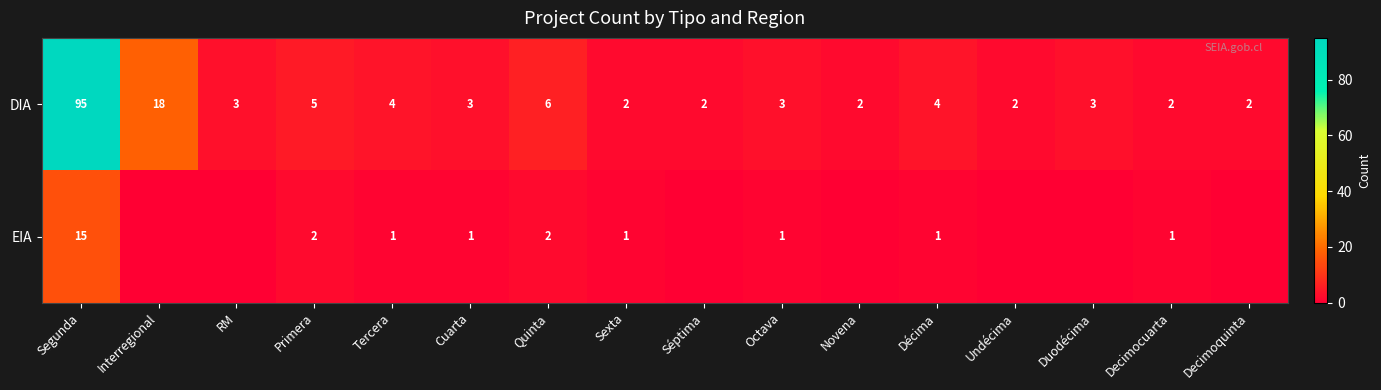

Rank the series at Tercera from highest to lowest value.

DIA, EIA